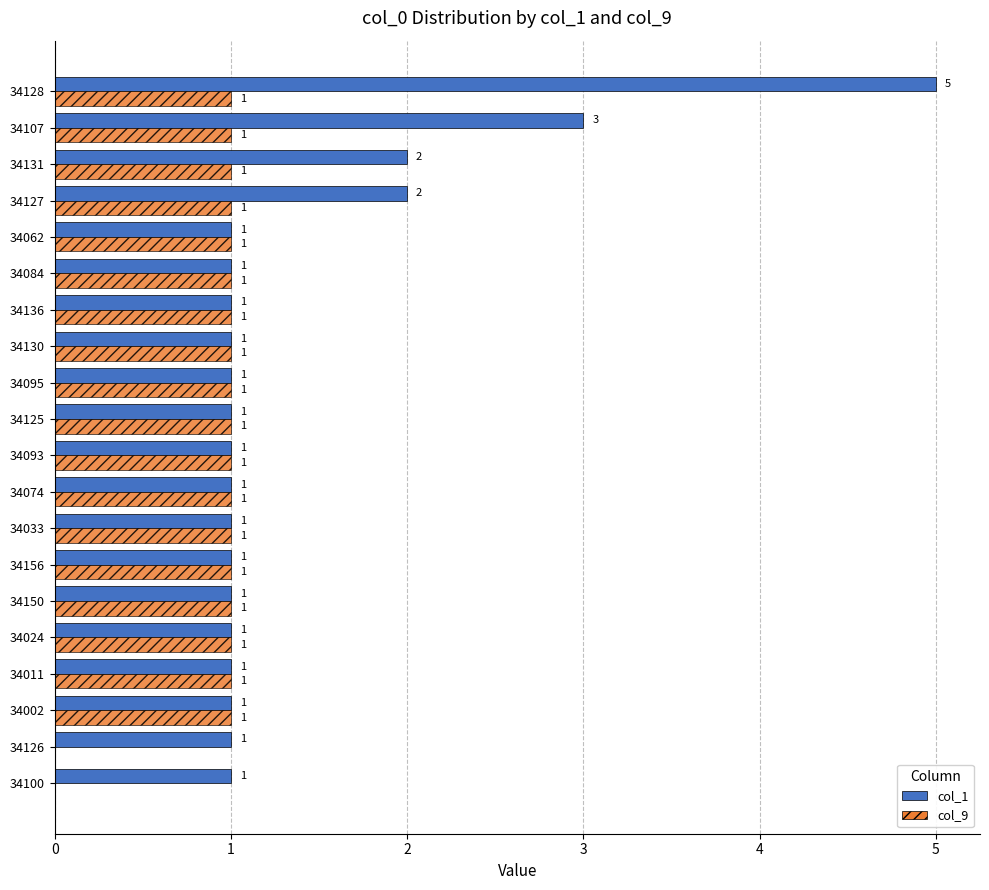

Which label corresponds to the largest value in the chart?

34128